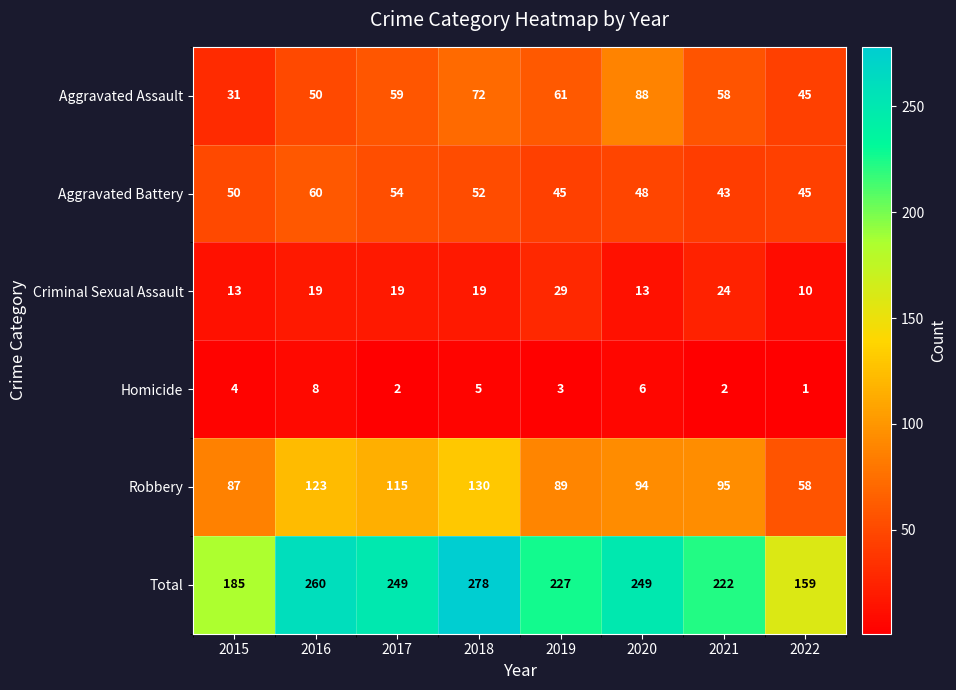

Read the Criminal Sexual Assault value at 2015, to the nearest 5.

15